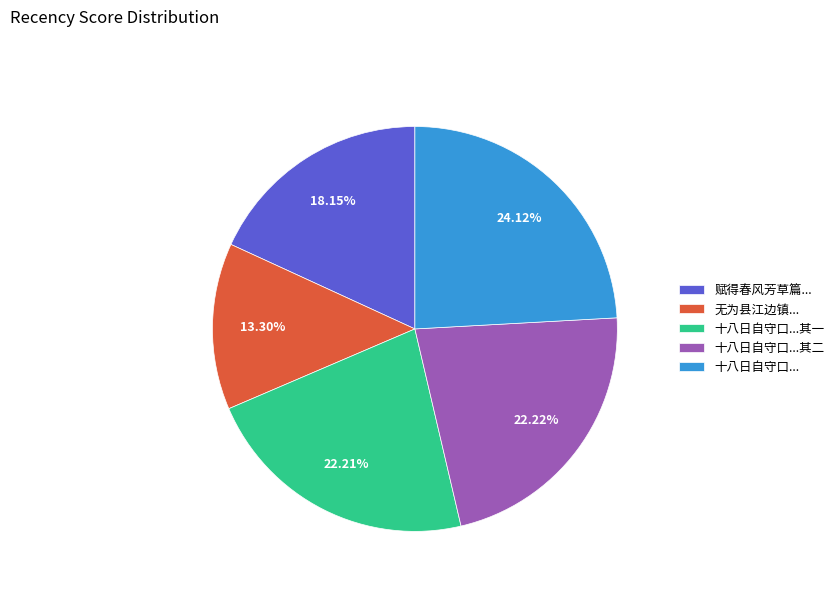

Combined, do 十八日自守口... and 十八日自守口...其二 account for over 50%?

No